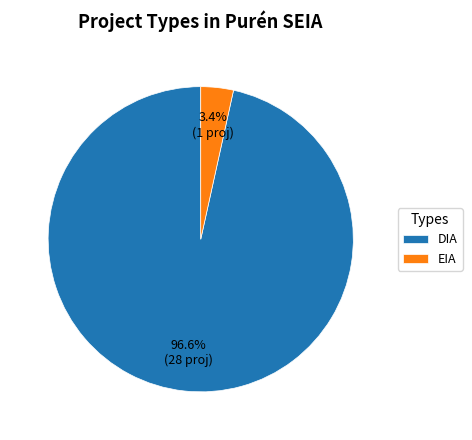

Does DIA account for over 50% of the chart?

Yes